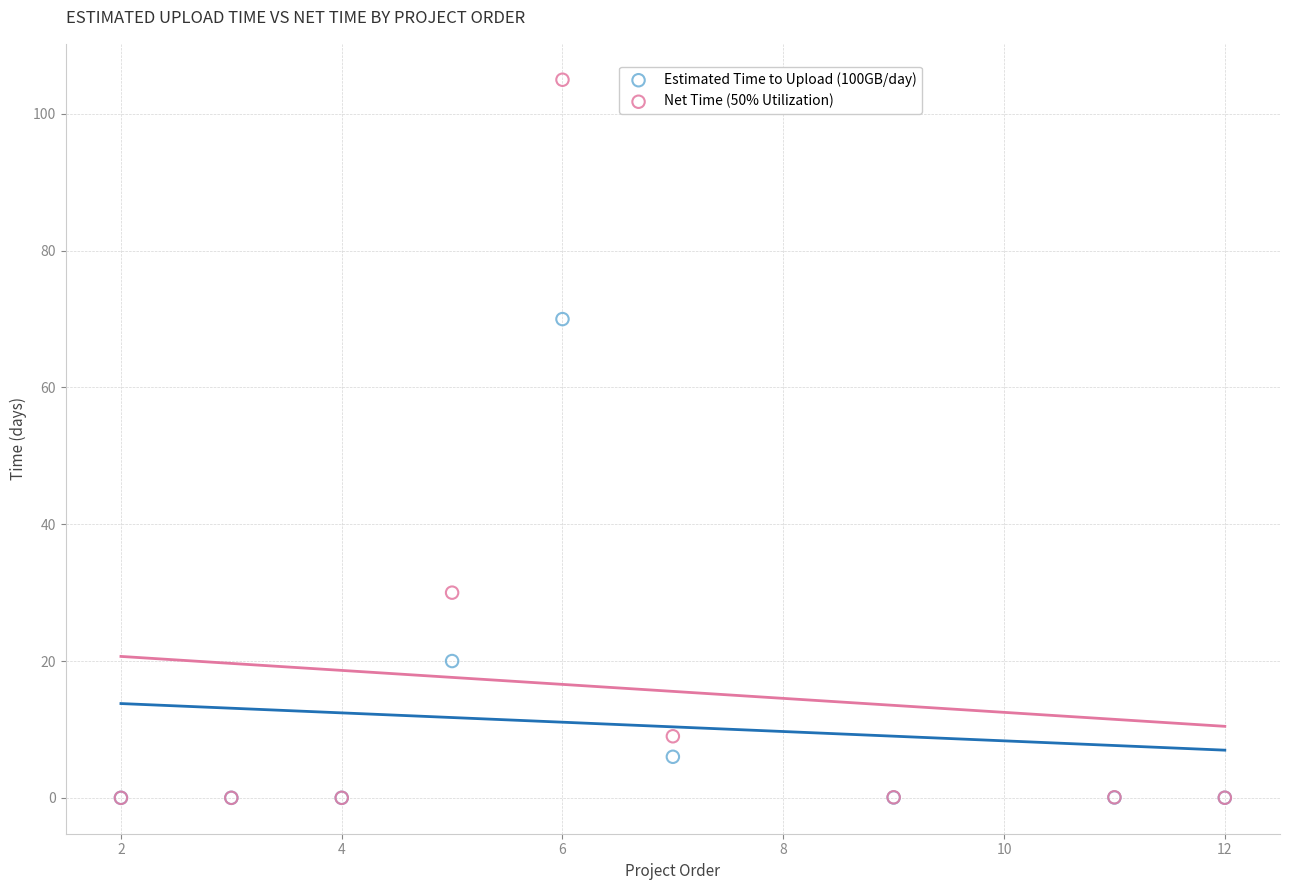

In the Estimated Time to Upload (100GB/day) series, what Y value is closest to 35?

20.0